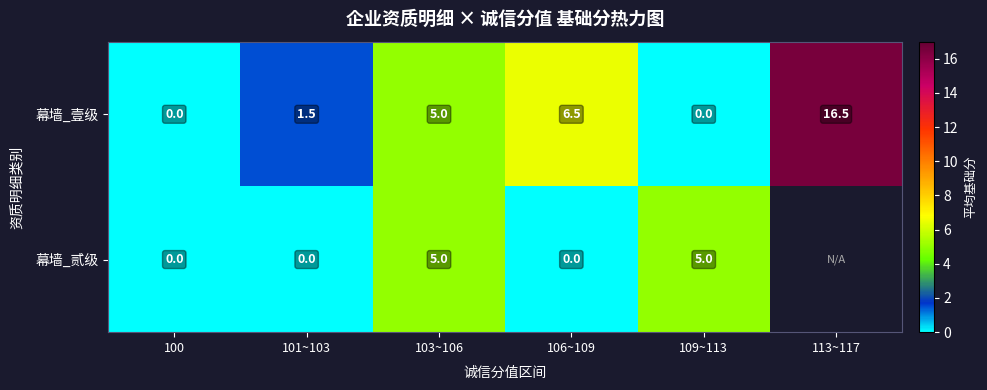

Between 103~106 and 109~113, which series saw the biggest shift?

幕墙_壹级